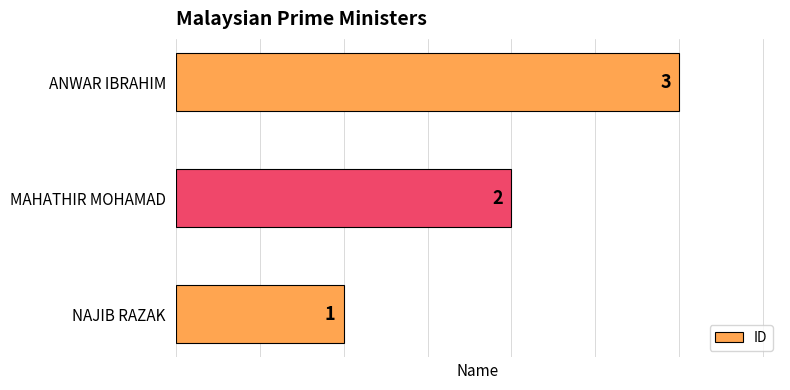

Approximately how many times larger is the value at MAHATHIR MOHAMAD compared to ANWAR IBRAHIM?

0.7